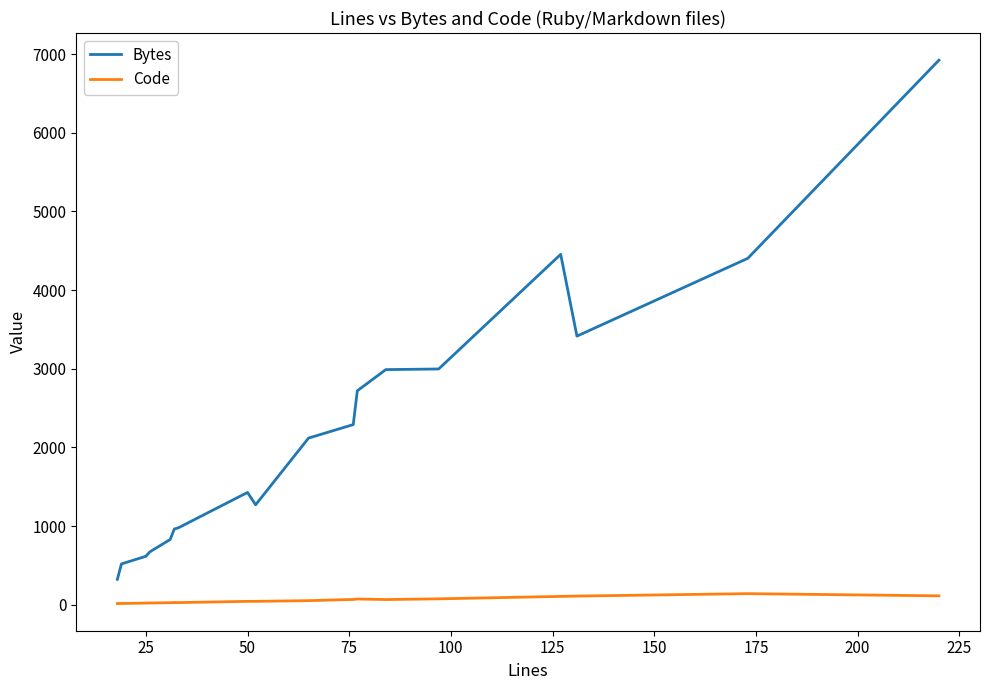

Which series has the widest spread of values?

Bytes